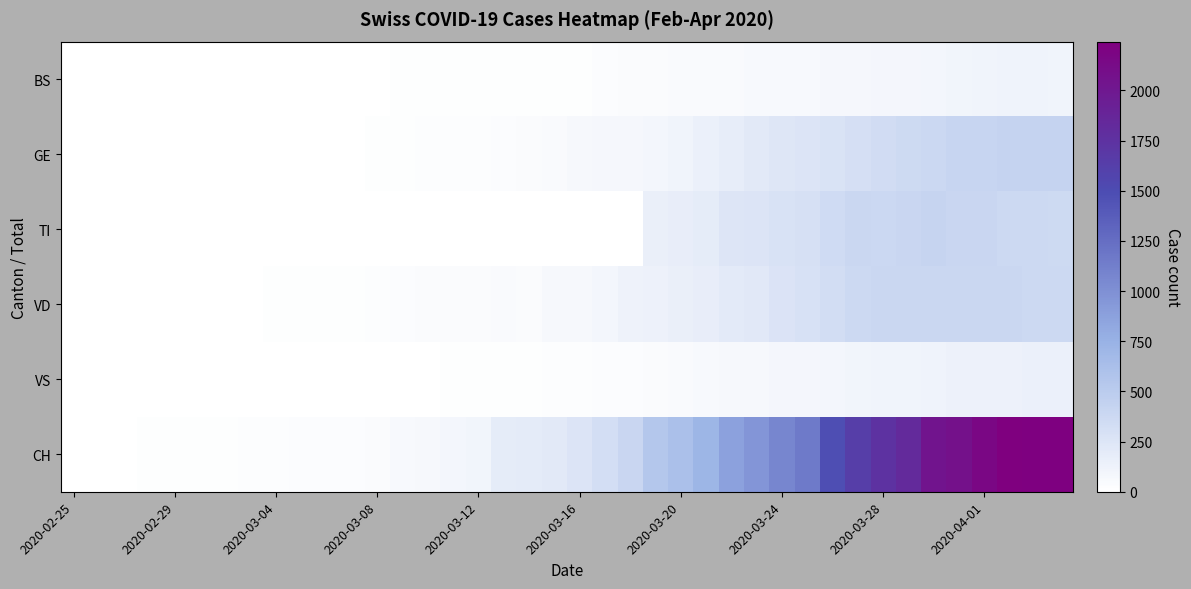

Which label corresponds to the smallest value in the chart?

2020-02-25